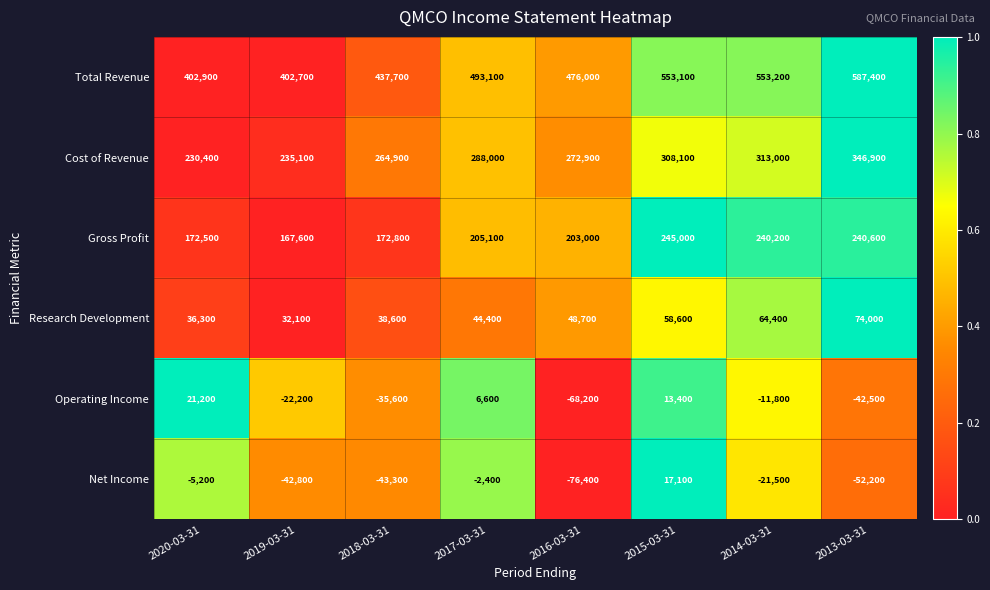

What is the sum of all Cost of Revenue values?

2259300